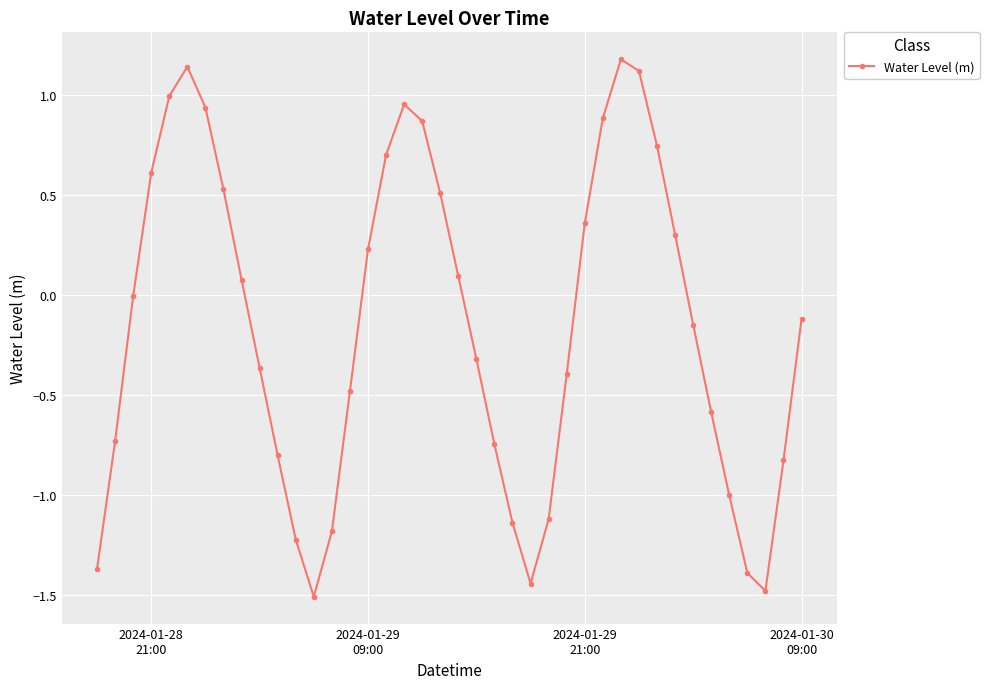

True or false: there are more than 1 points higher than both neighbors.

True